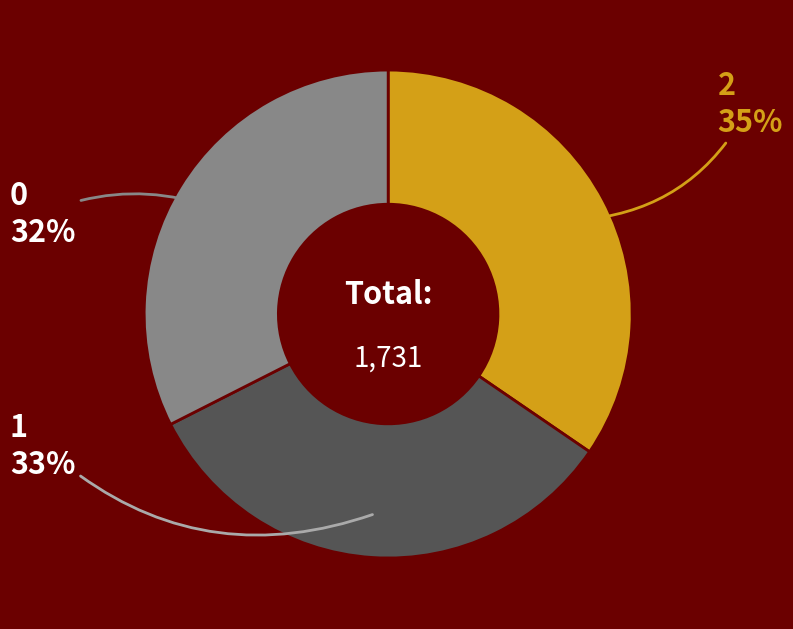

True or false: 0 accounts for 43% of the total.

False